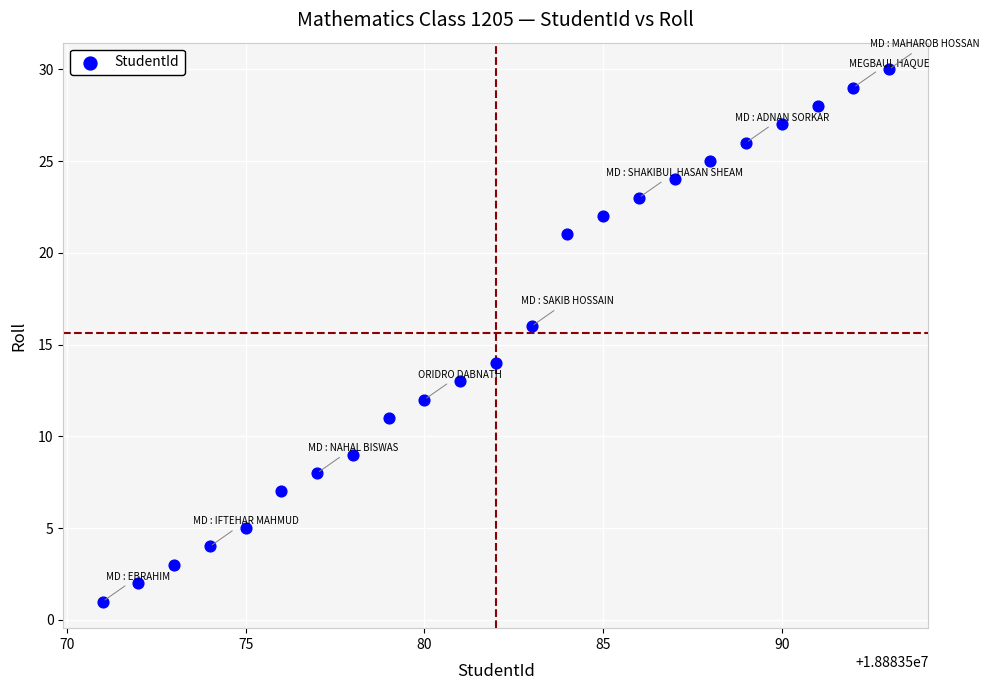

What is the range of X values (max minus min)?

22